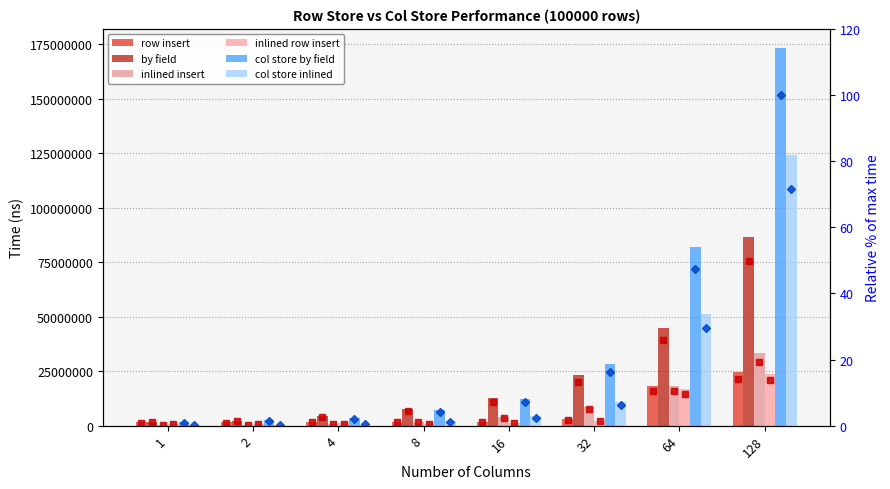

The row insert series shows 5.8 at 128. True or false?

False